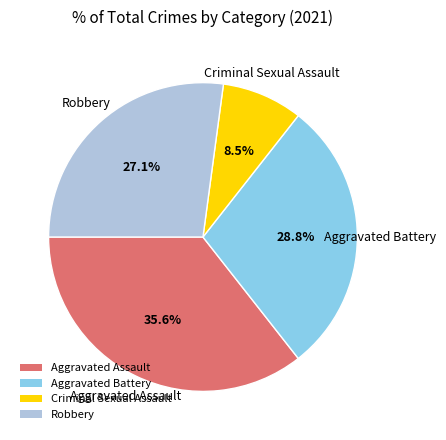

Rank the categories by value from highest to lowest.

Aggravated Assault, Aggravated Battery, Robbery, Criminal Sexual Assault